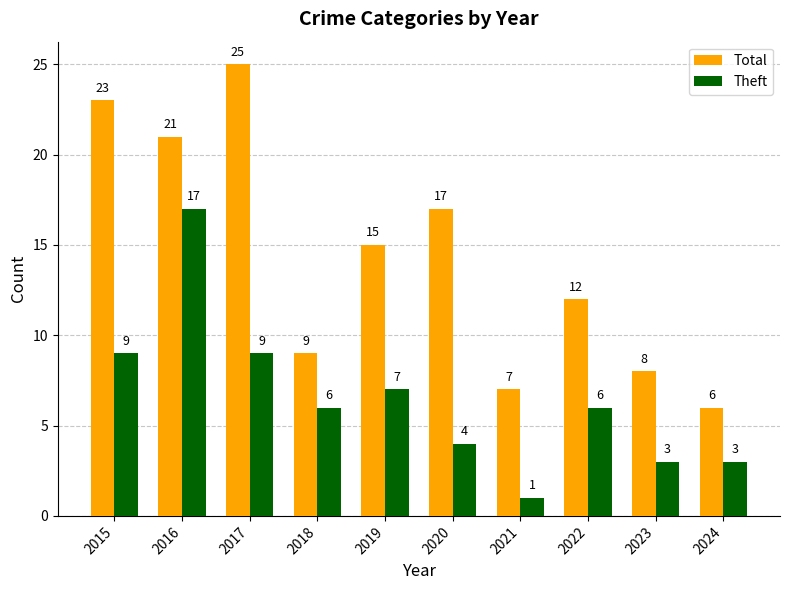

What is the value of the Theft bar at the 5th from the left?

7